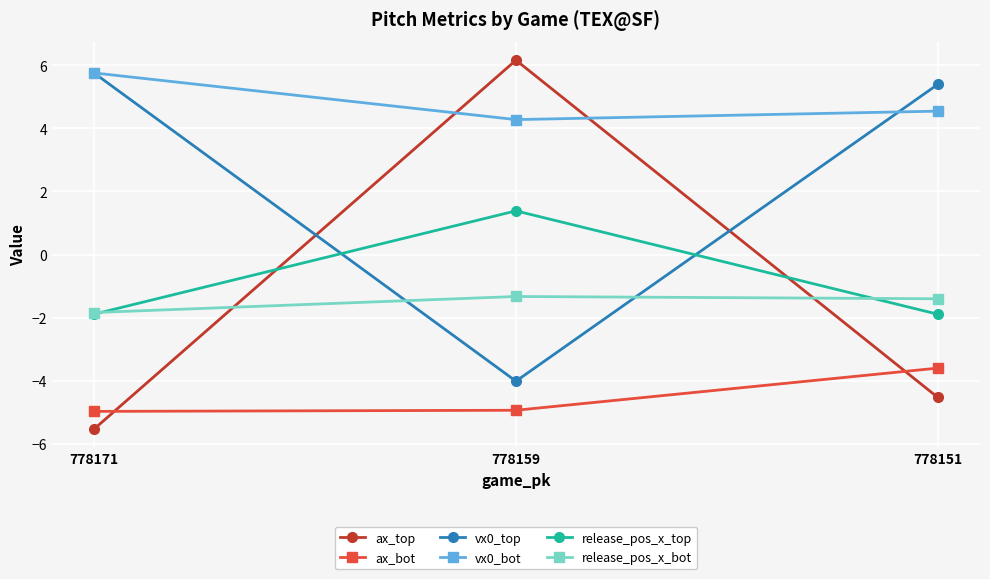

What is the maximum value for release_pos_x_bot?

-1.3